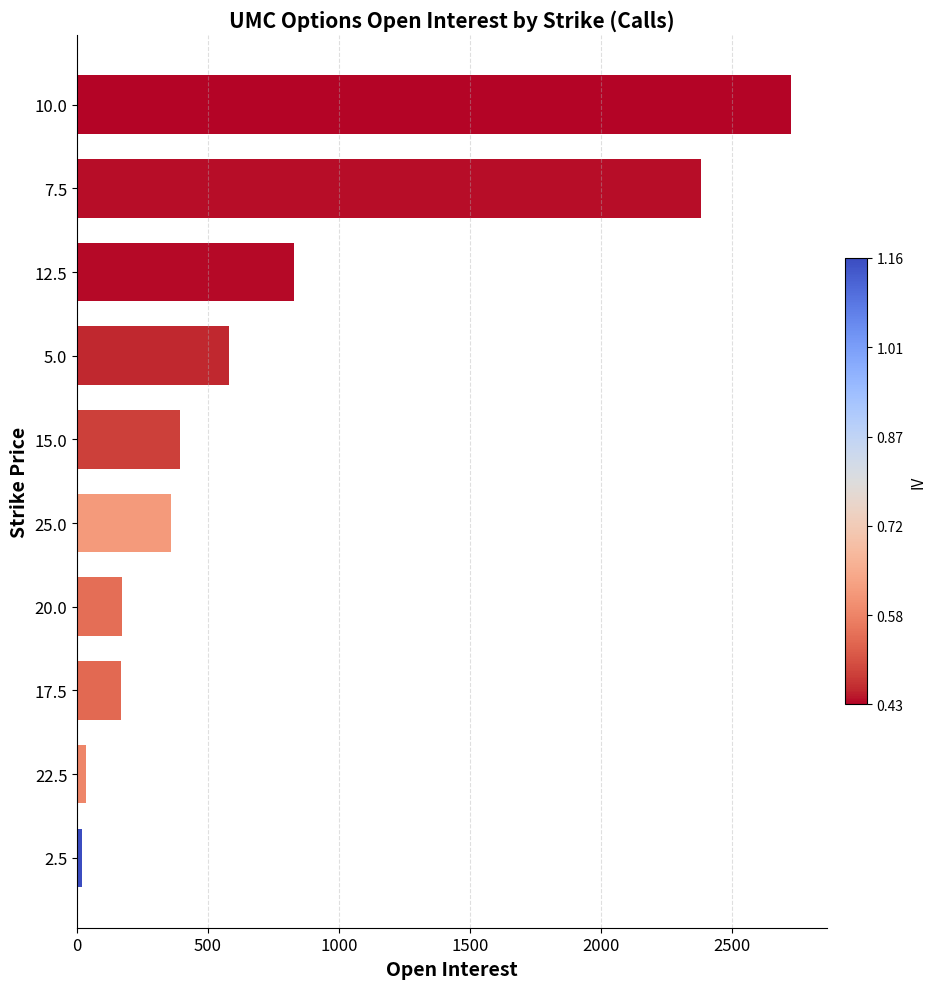

What is the sum of all values?

7656